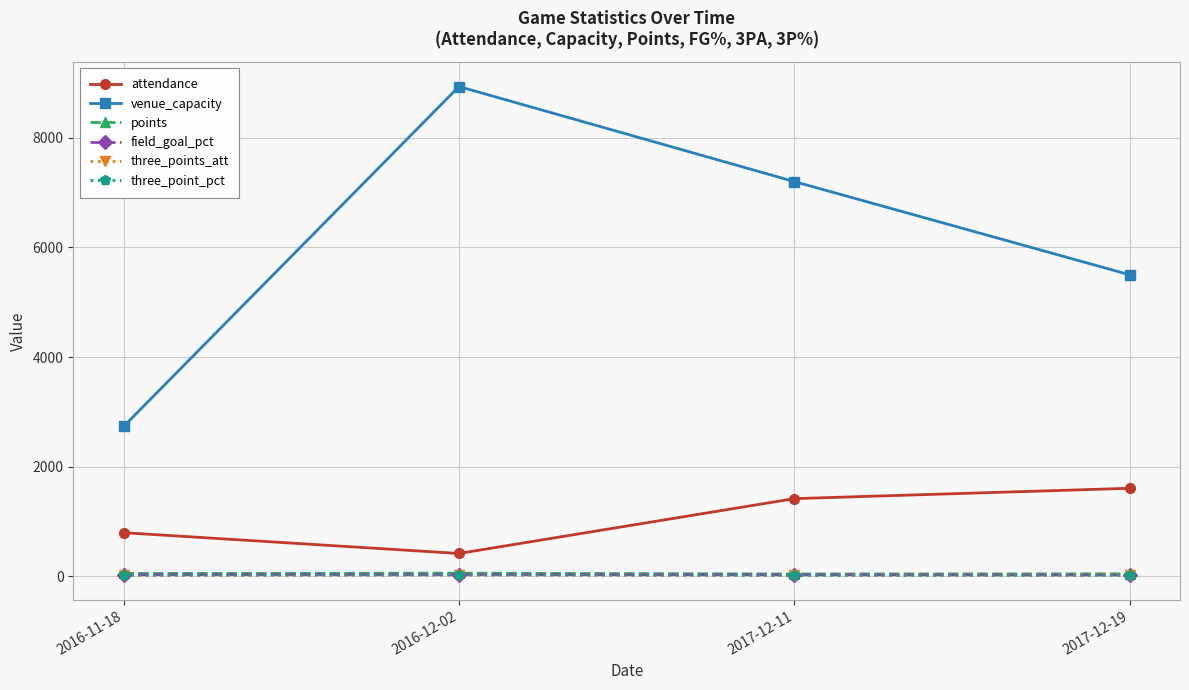

True or false: attendance and three_point_pct intersect in this chart.

False